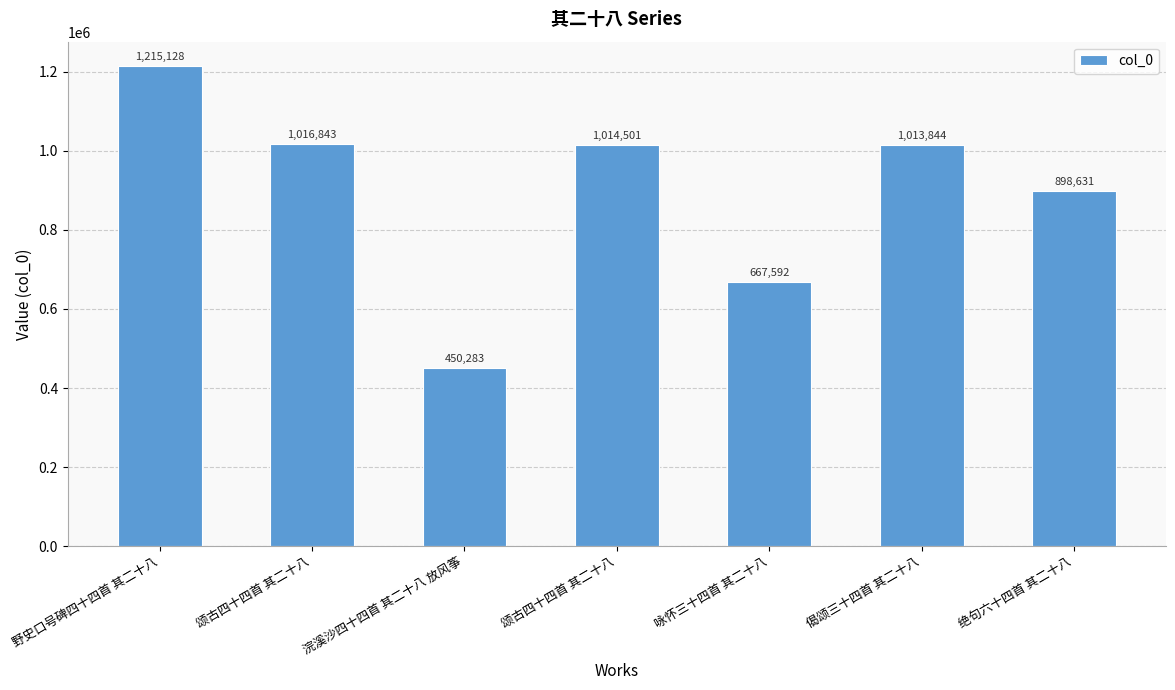

How many bars are there in total?

7